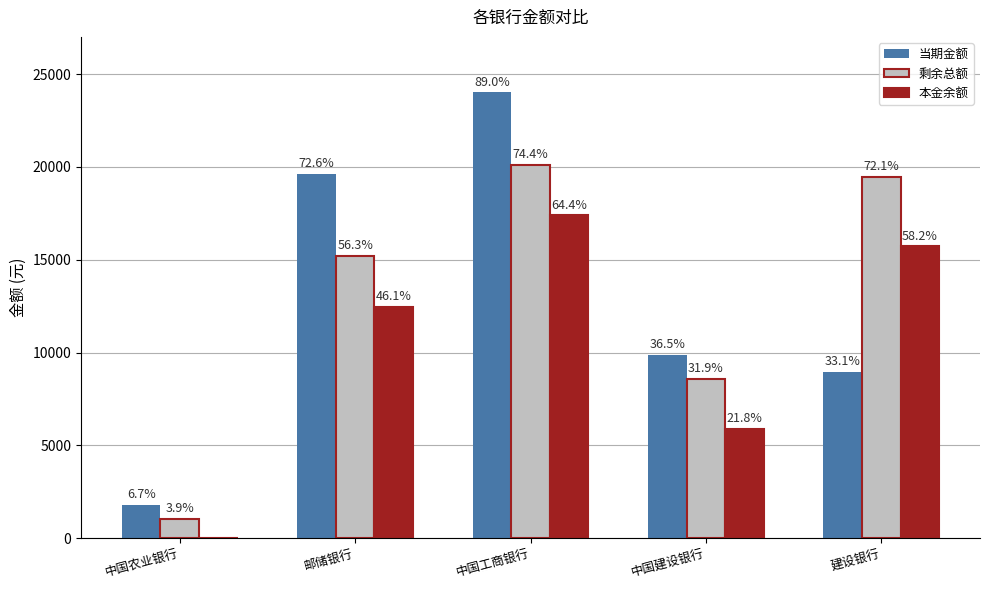

The value of 剩余总额 at 中国农业银行 is 1058.8. True or false?

True